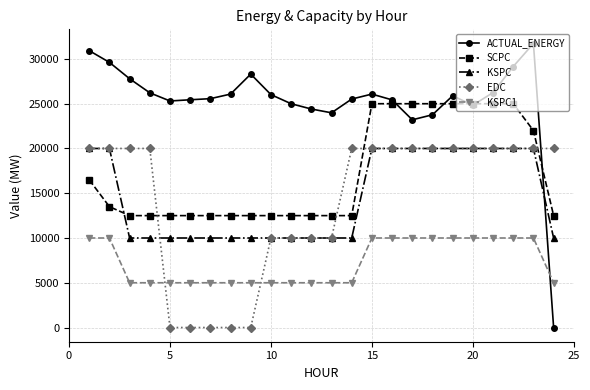

What is the greatest value displayed?

31722.2